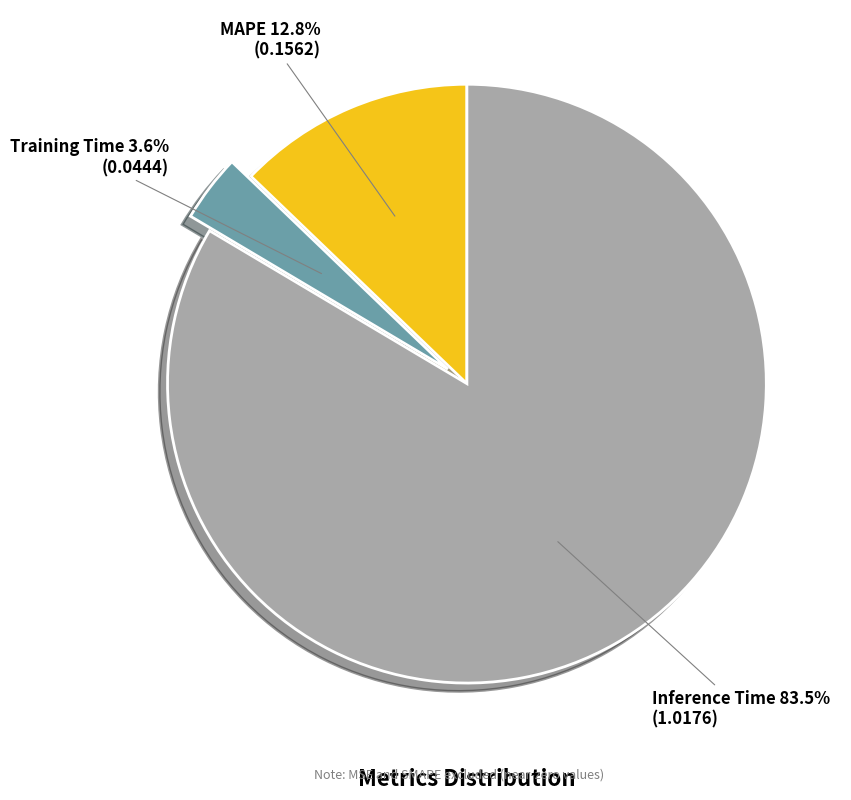

What is the total percentage of Inference Time and MAPE?

96.4%